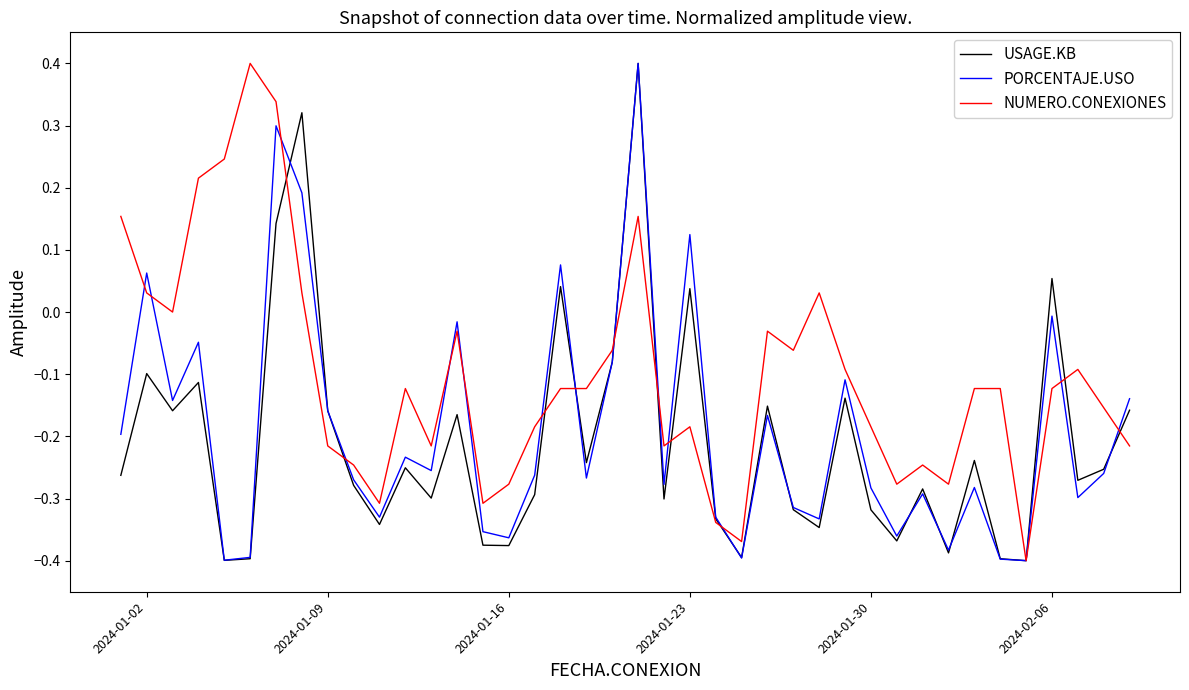

Rank the series by their average value, from highest to lowest.

NUMERO.CONEXIONES, PORCENTAJE.USO, USAGE.KB